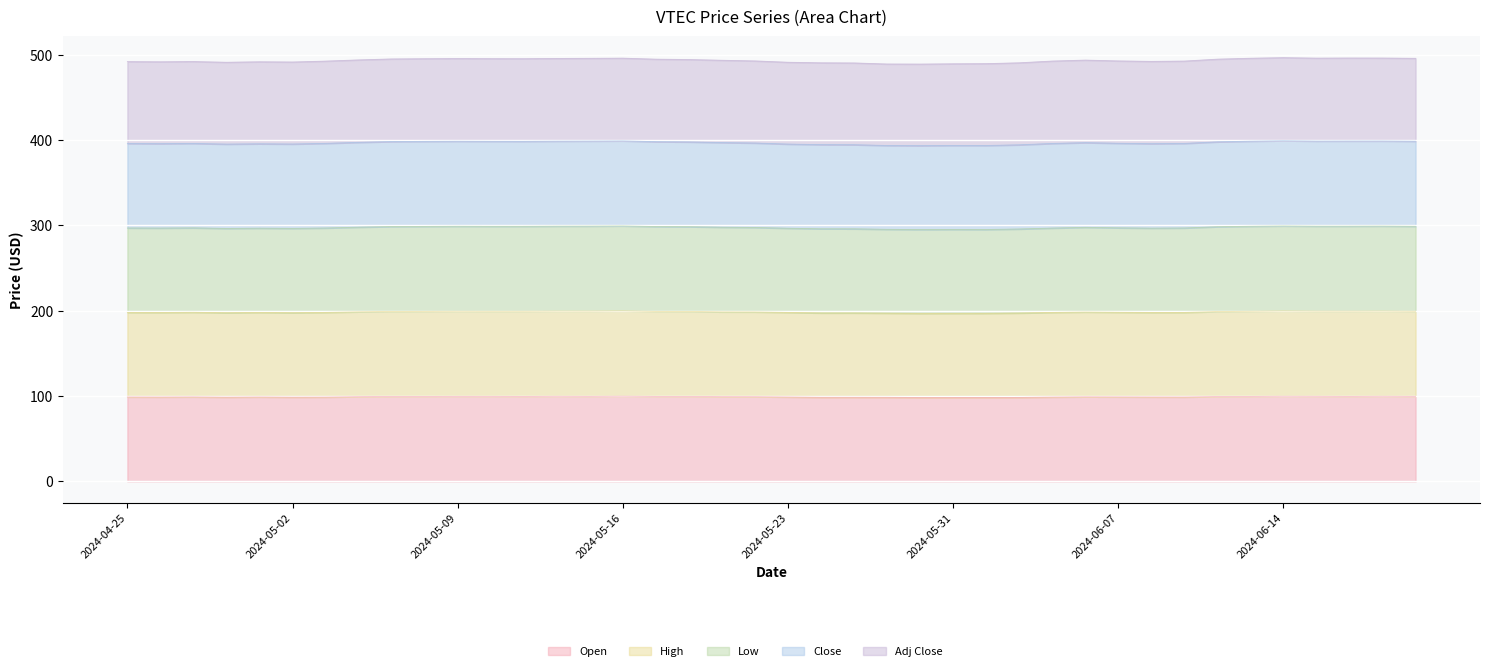

Where does the Open series first go above 99?

2024-04-25